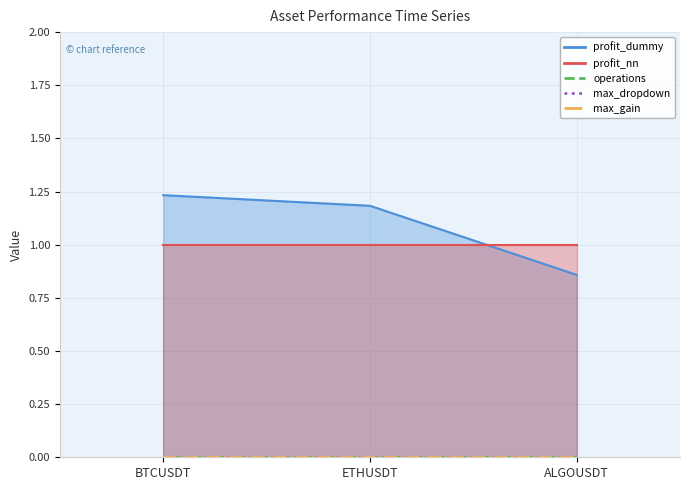

Reading left to right, extract all data points from this chart.

profit_dummy: BTCUSDT=1.2	ETHUSDT=1.2	ALGOUSDT=0.9
profit_nn: BTCUSDT=1.0	ETHUSDT=1.0	ALGOUSDT=1.0
operations: BTCUSDT=0.0	ETHUSDT=0.0	ALGOUSDT=0.0
max_dropdown: BTCUSDT=0.0	ETHUSDT=0.0	ALGOUSDT=0.0
max_gain: BTCUSDT=0.0	ETHUSDT=0.0	ALGOUSDT=0.0